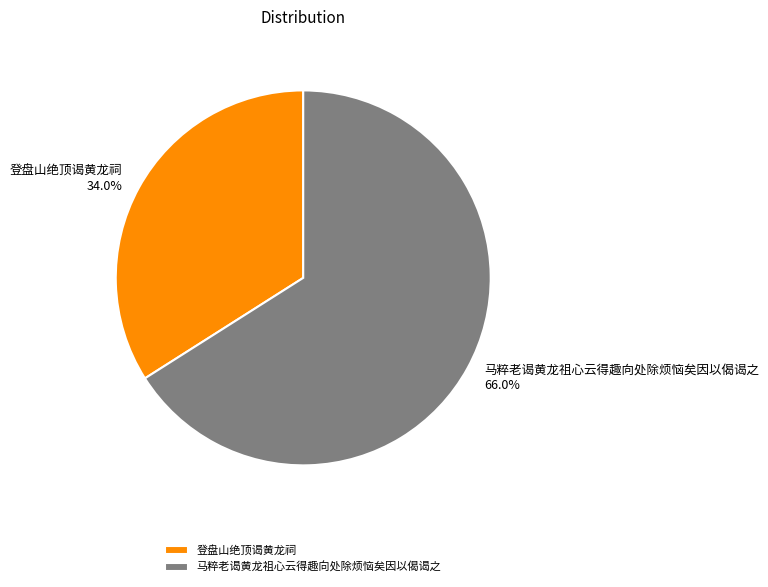

Which has a higher value, 登盘山绝顶谒黄龙祠 or 马粹老谒黄龙祖心云得趣向处除烦恼矣因以偈谒之?

马粹老谒黄龙祖心云得趣向处除烦恼矣因以偈谒之